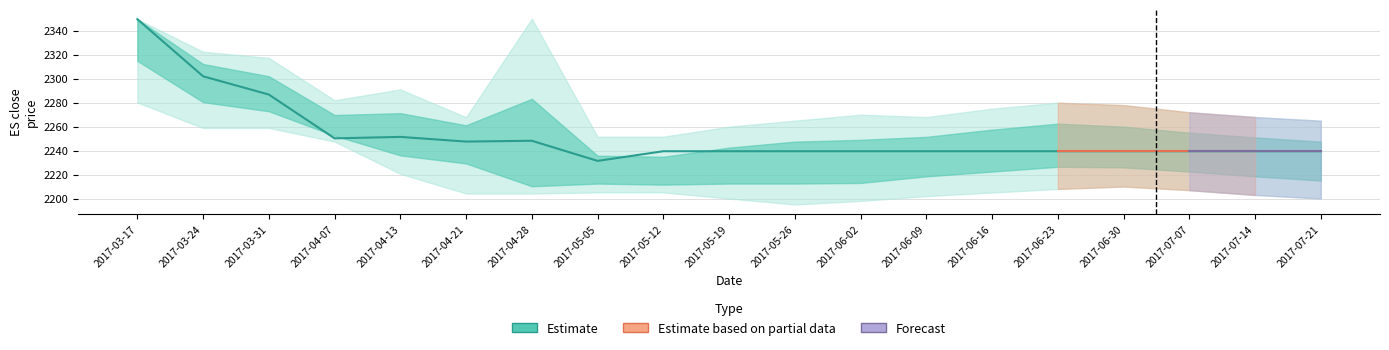

How many values are below 2239?

1